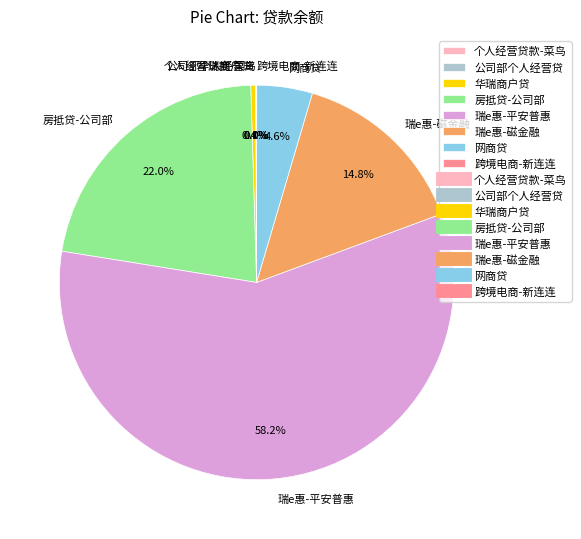

Which slice represents more than half of the pie?

瑞e惠-平安普惠